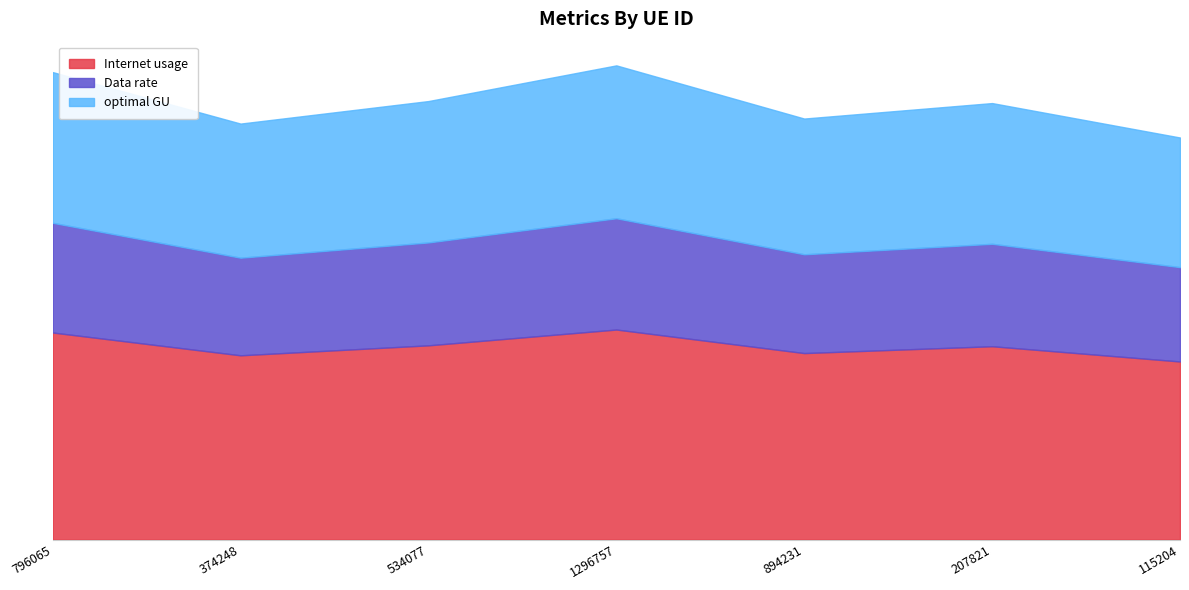

The Data rate series shows 91.5 at 1296757. True or false?

False